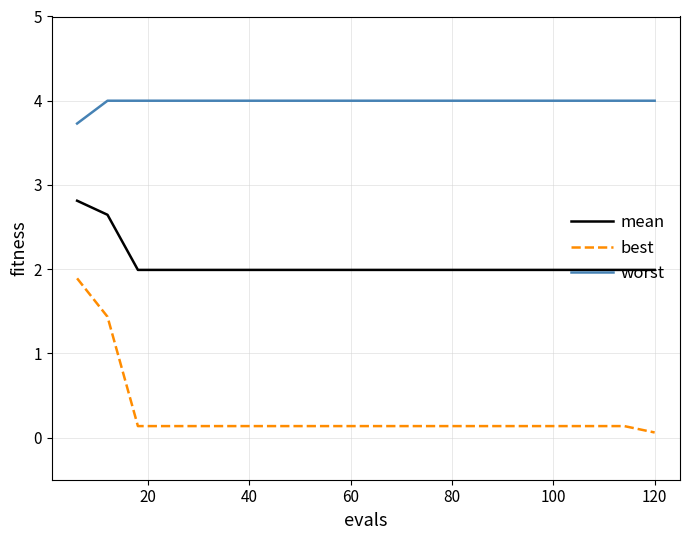

What is the difference between the second highest and second lowest values in the best series?

1.3